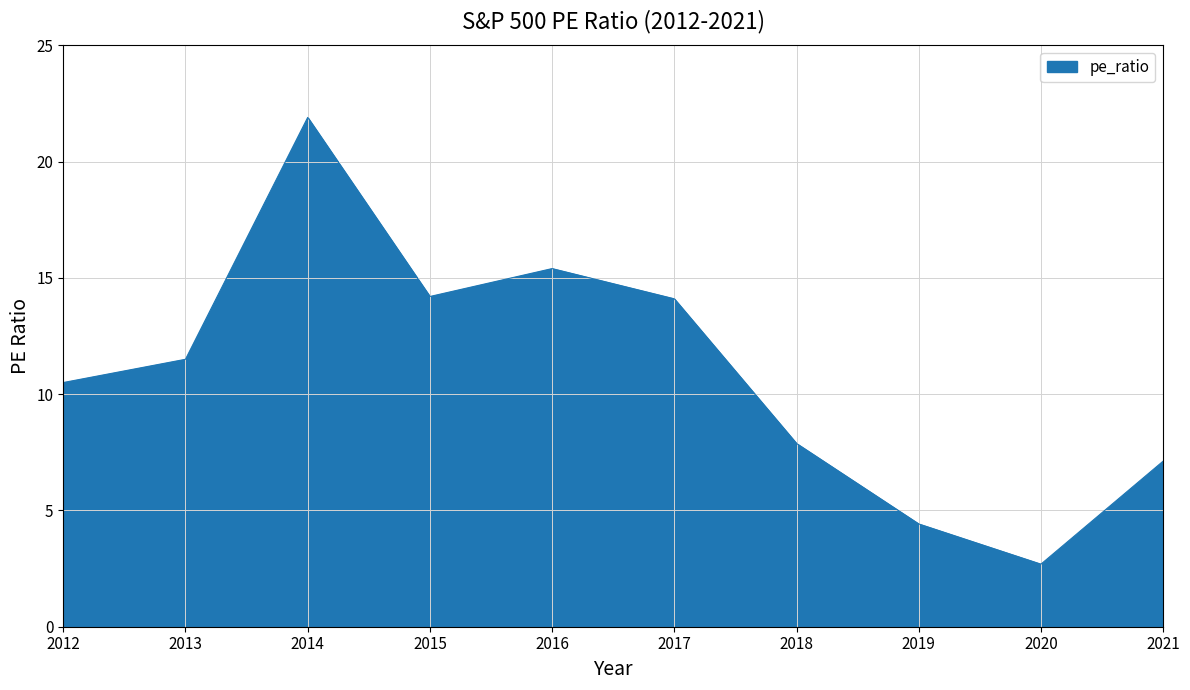

At which label does the data first exceed 11?

2013